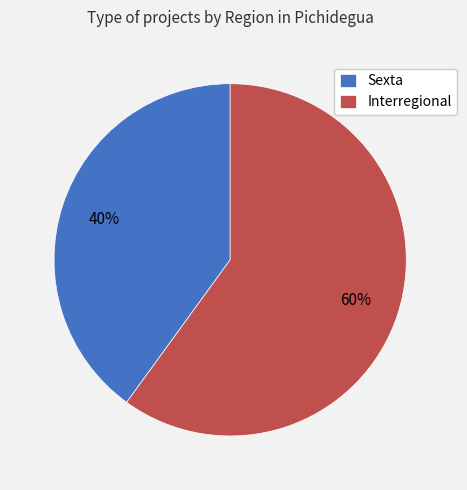

Which category has the biggest portion of the pie?

Interregional